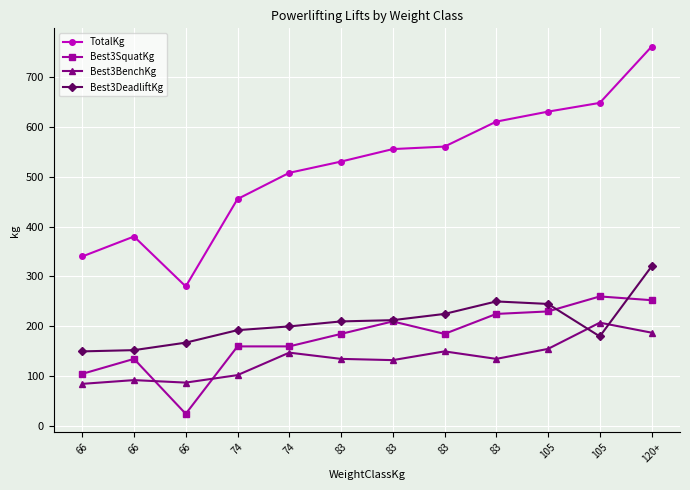

How many lines are shown in the chart?

4